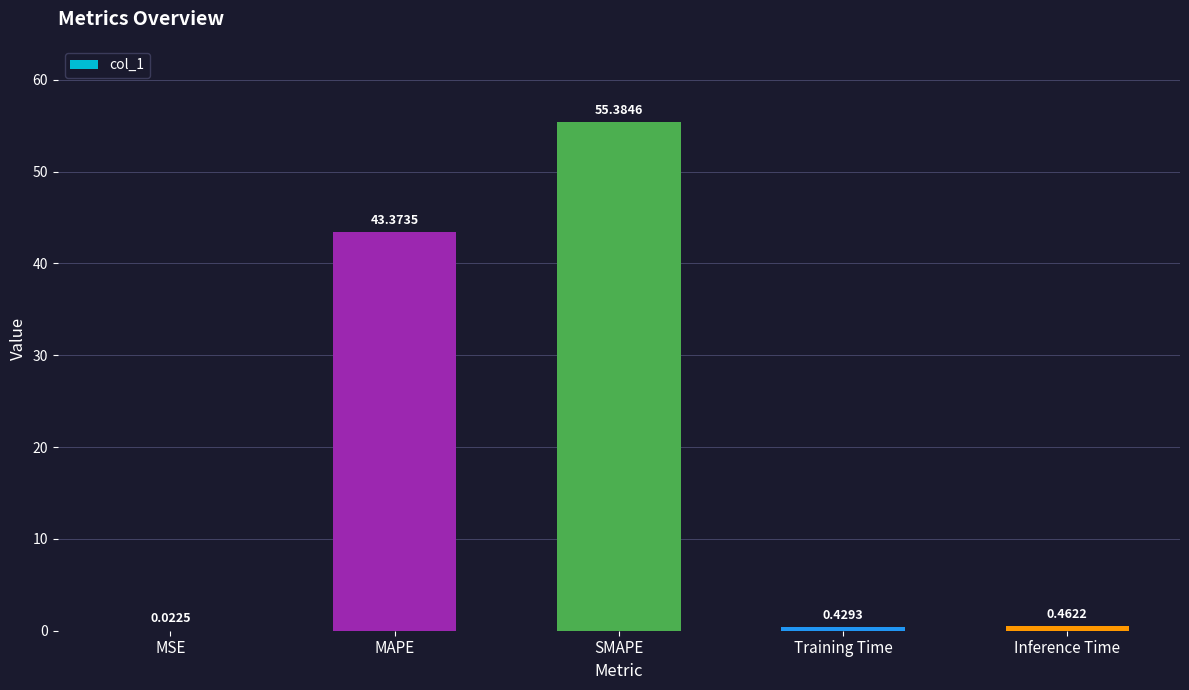

What is the change in value from SMAPE to Inference Time?

-54.9